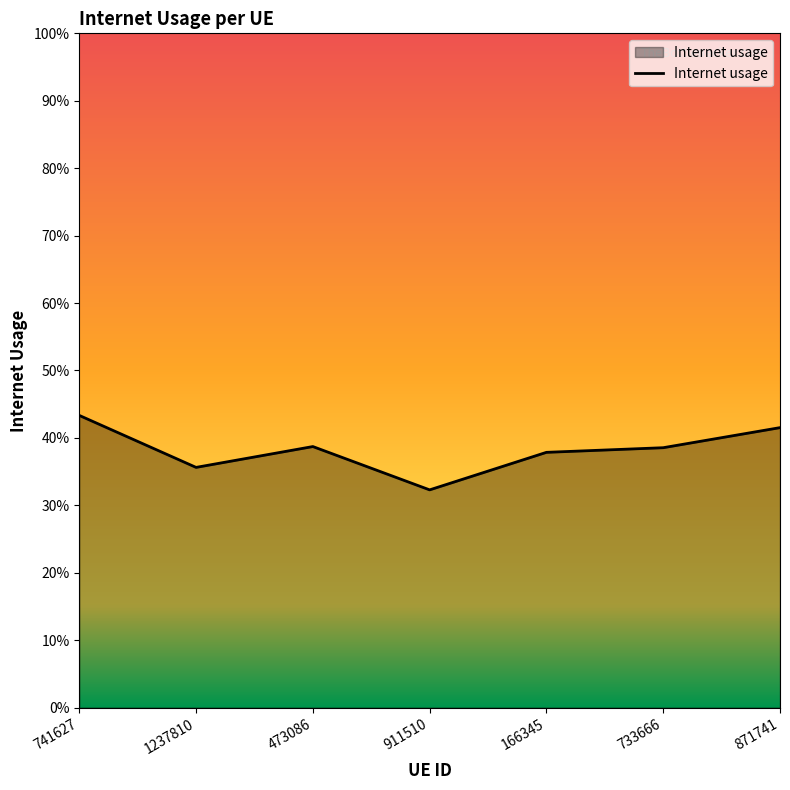

Between 911510 and 871741, which is larger?

871741